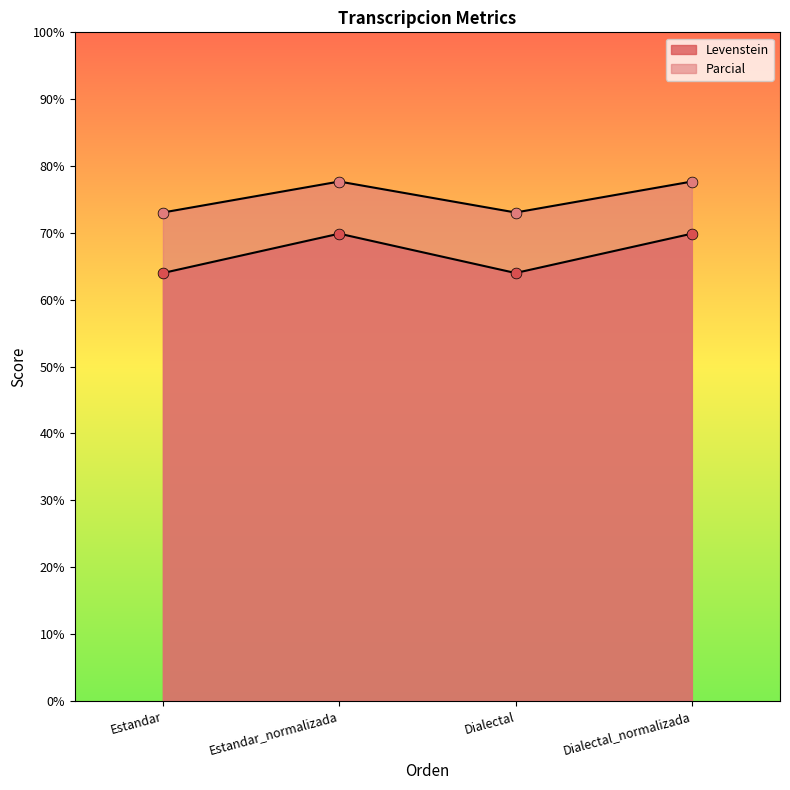

Which series has the widest spread of Y values?

Levenstein